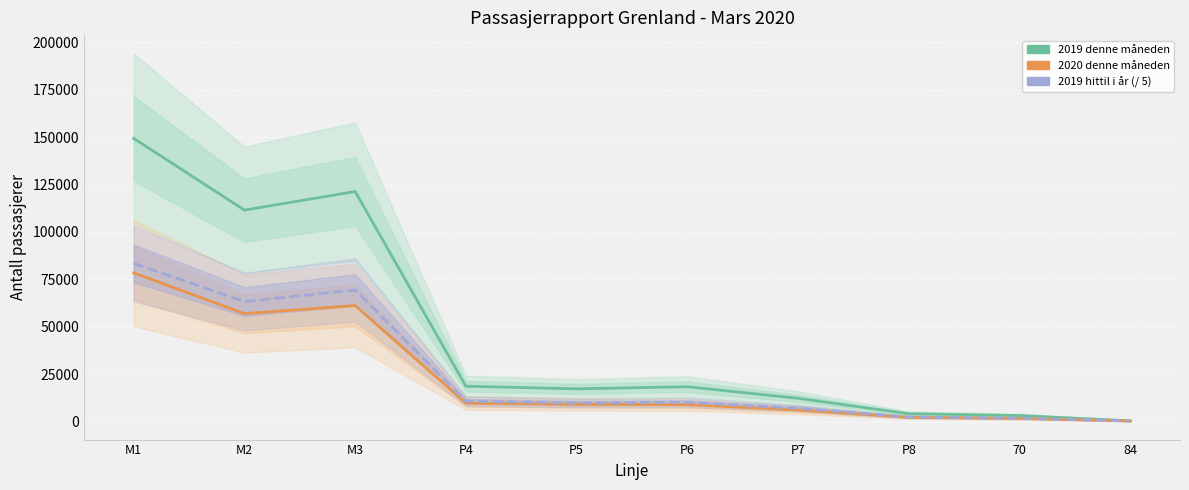

Which series has the largest total across all categories?

2019 denne måneden